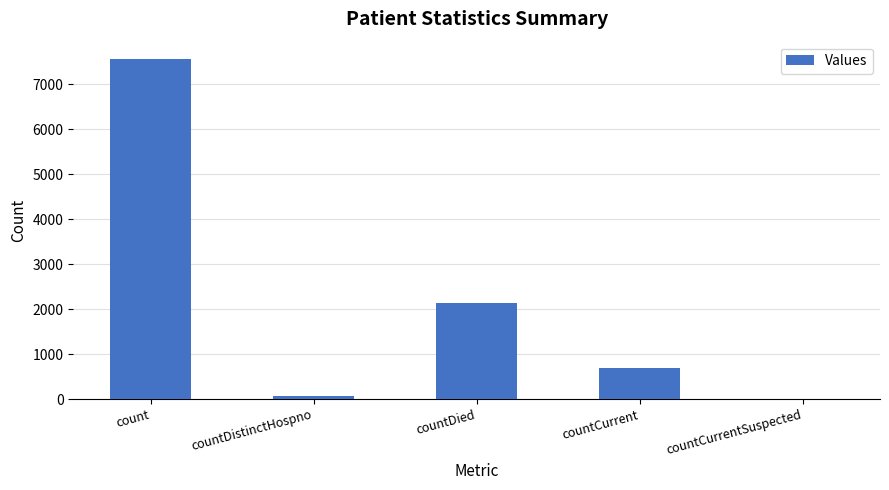

Are the bars grouped side by side (vs. stacked)?

No